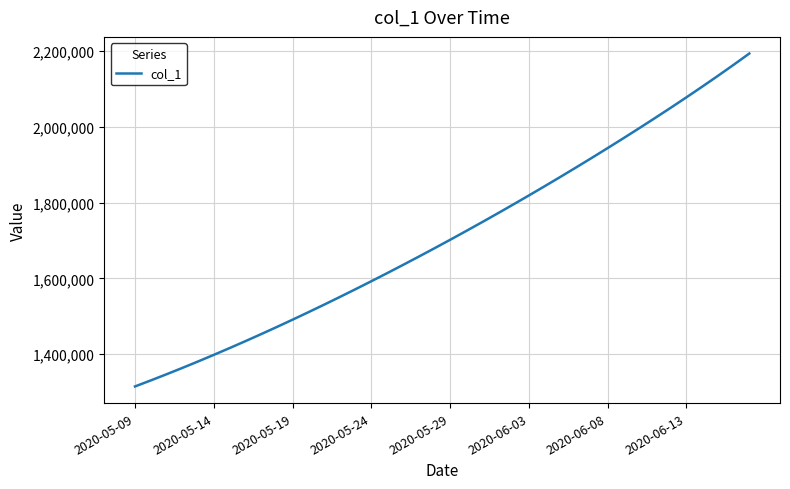

What is the maximum value shown in the chart?

2193478.2